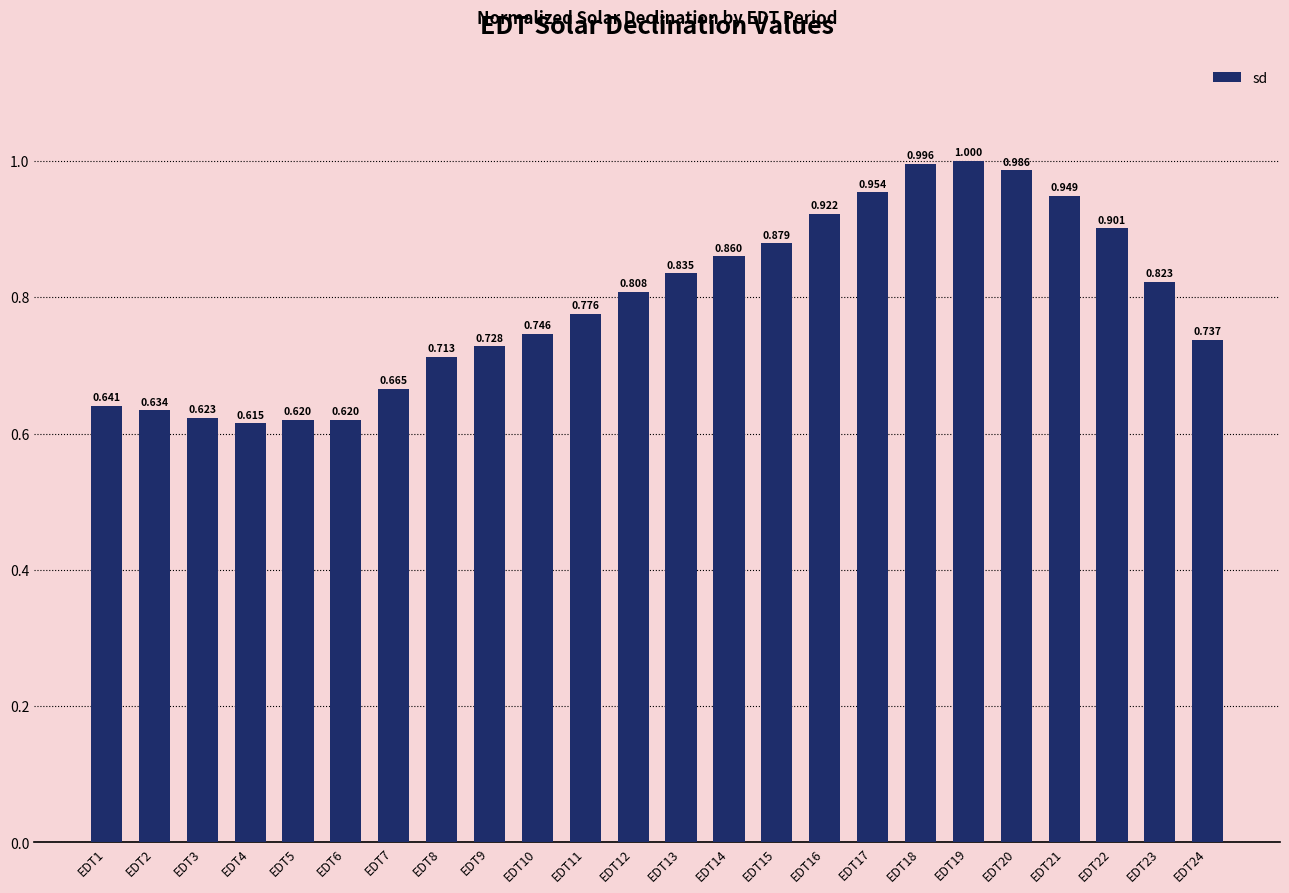

What is the sum of the values at EDT16 and EDT7?

1.6